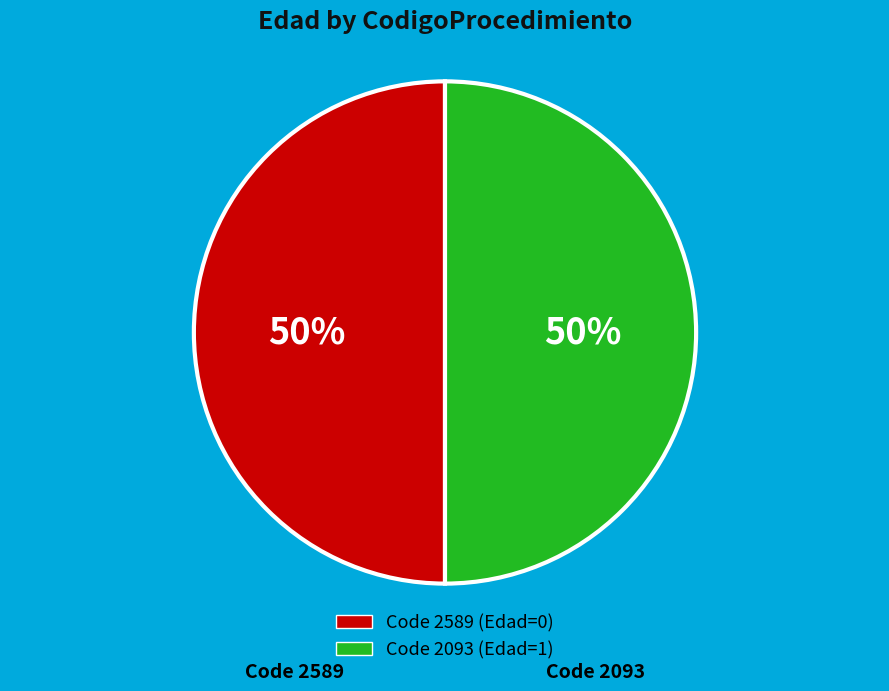

To the nearest percent, what is the average slice percentage?

50%